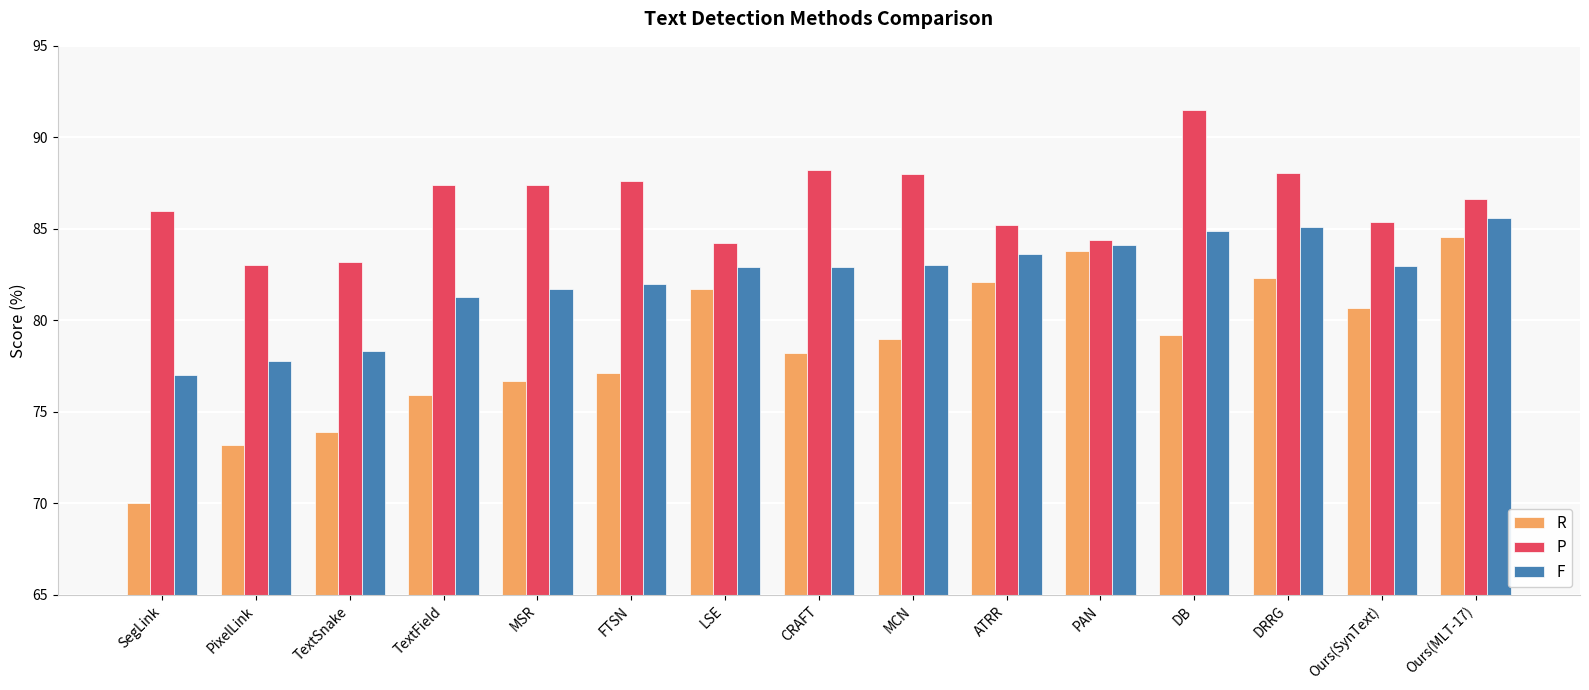

List the series in order of their peak value, highest first.

P, F, R